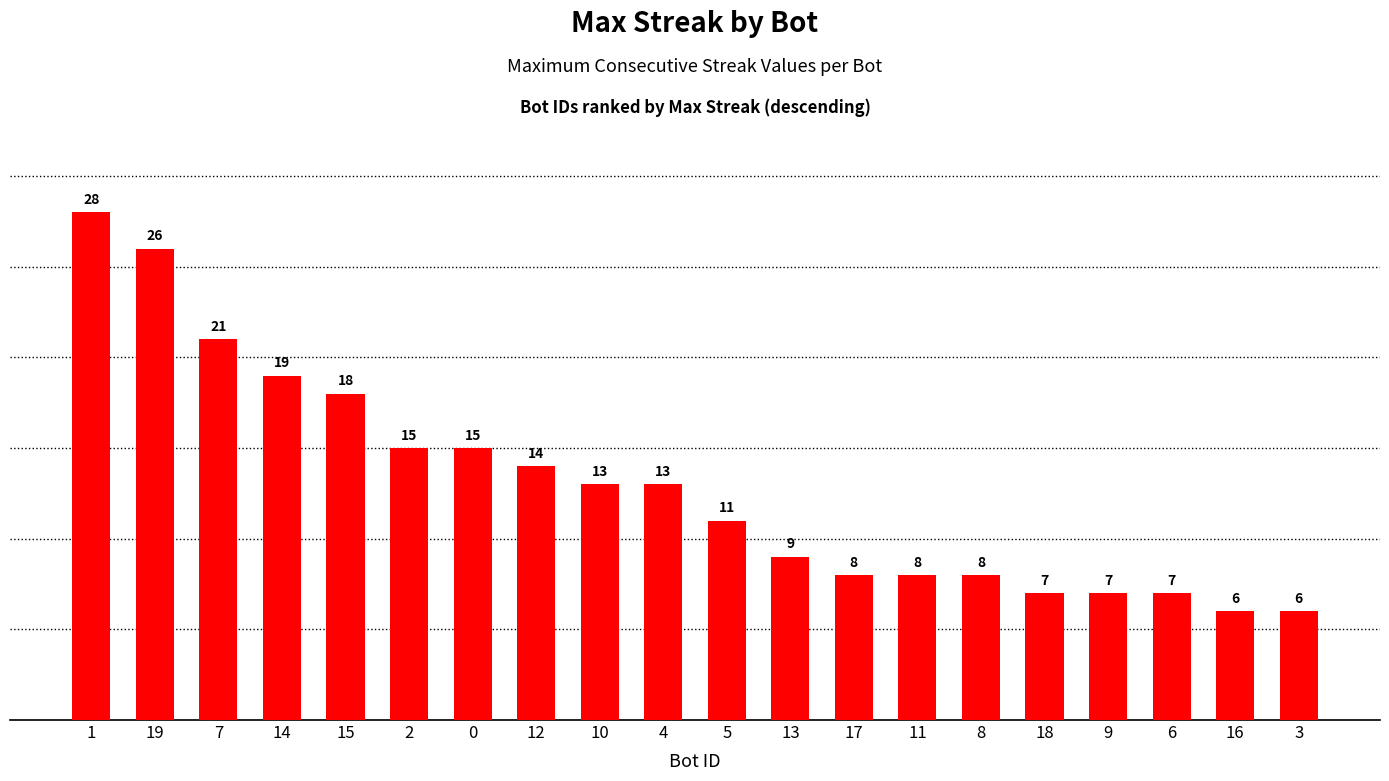

How many values are below 13?

10